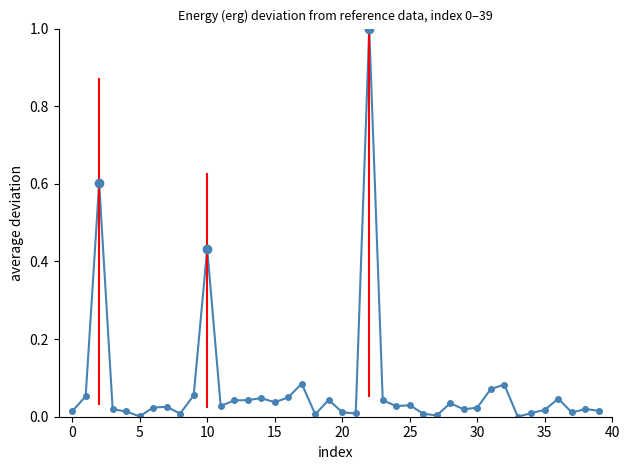

What is the greatest value displayed?

1.0